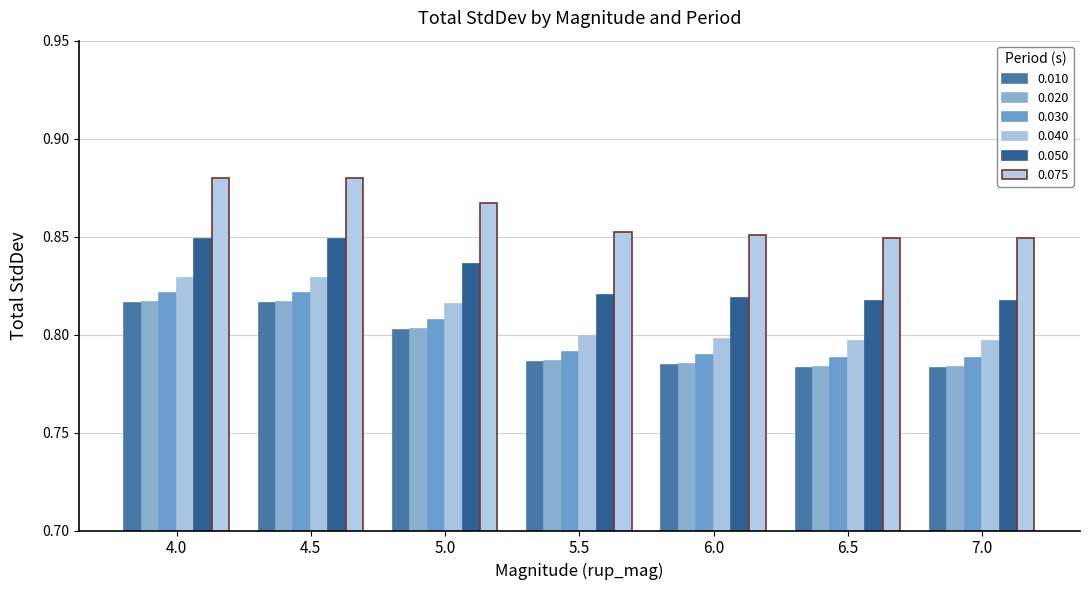

How many bars are there in total?

42